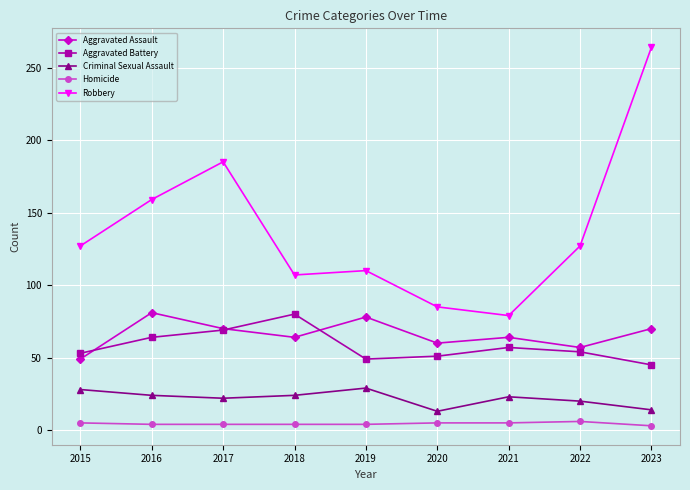

What is the minimum value for Aggravated Battery?

45